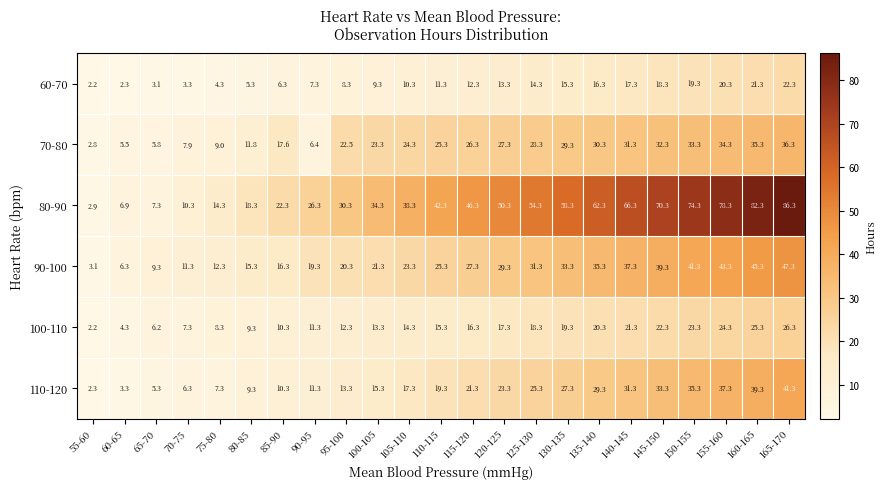

What is the difference between the maximum and minimum values in the 80-90 series?

83.4